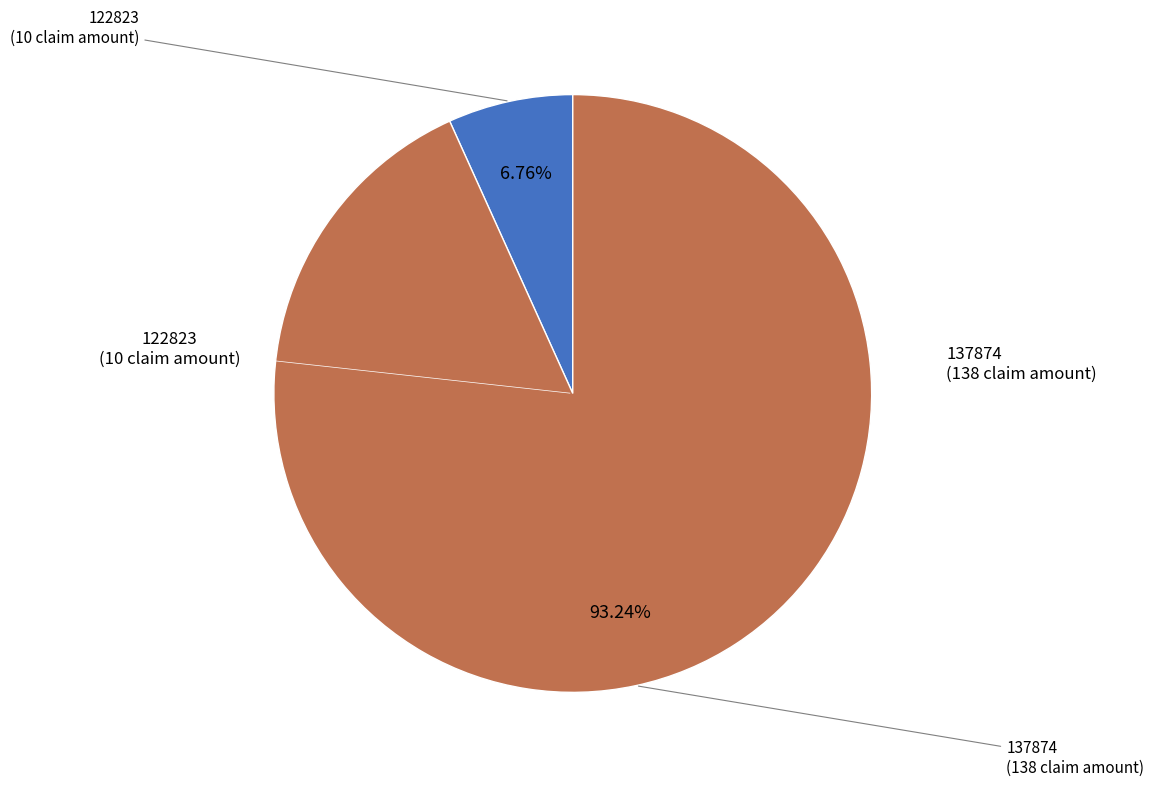

Is there a majority slice in this chart?

Yes